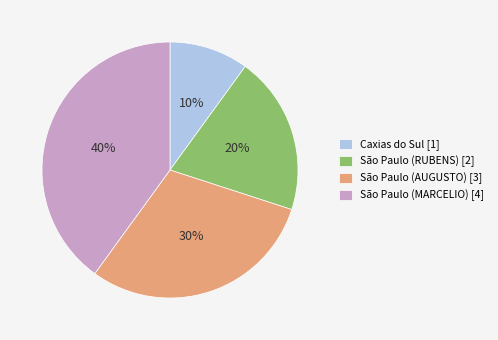

How many slices are in this pie chart?

4